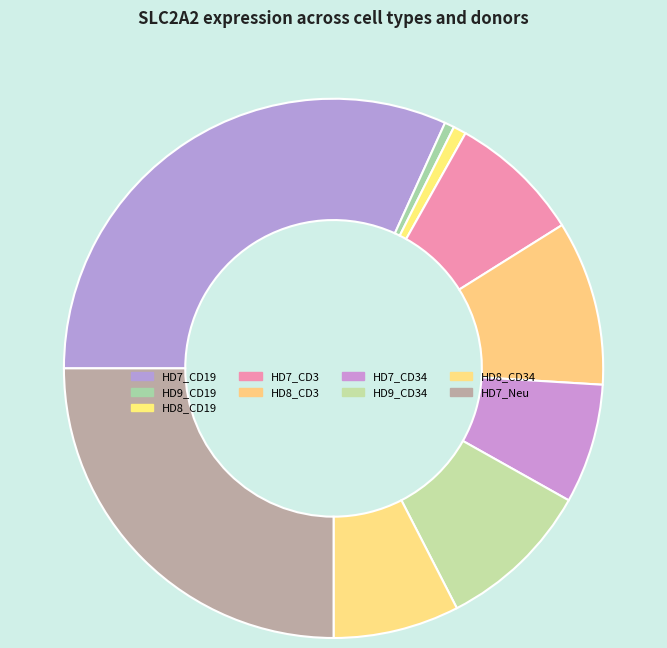

How many slices are in this pie chart?

9